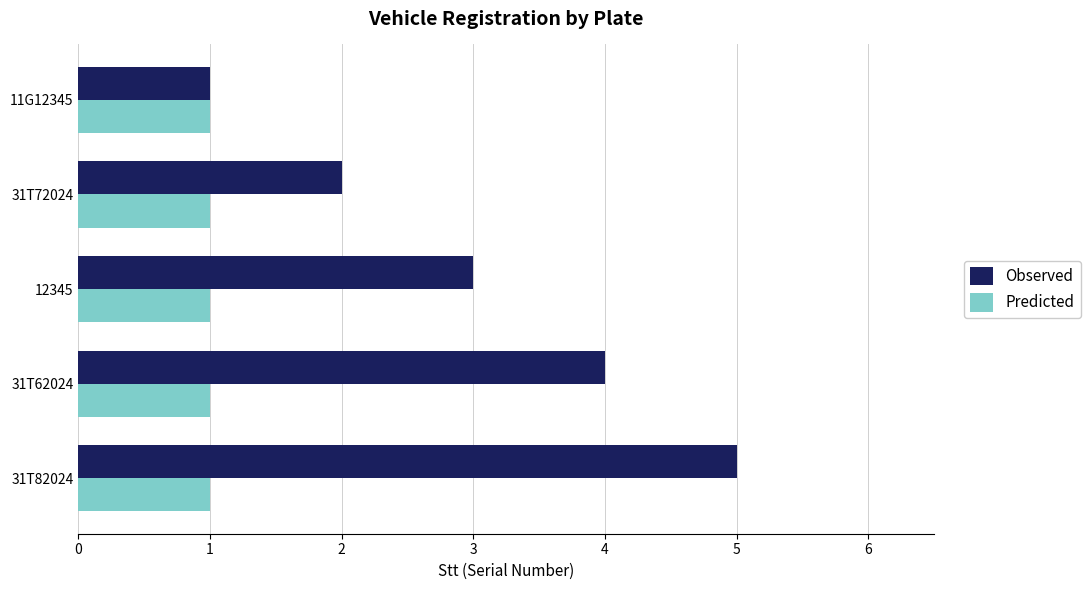

Is it true that Observed equals 9 at 31T82024?

False